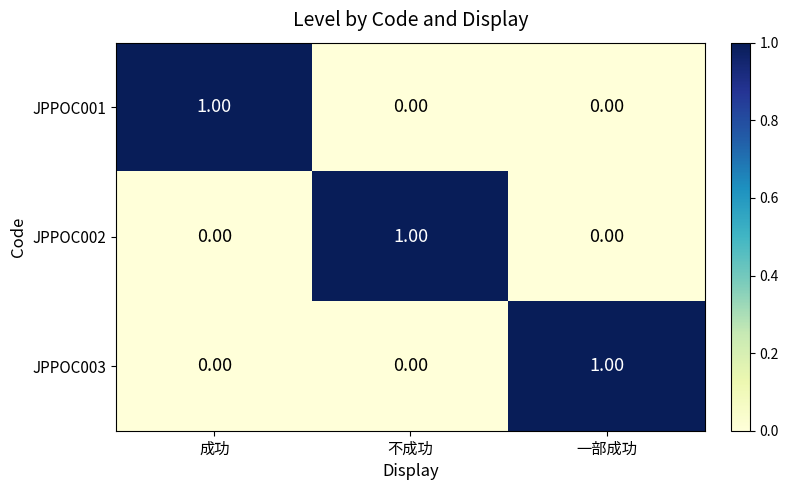

At how many categories does at least one series exceed 0?

3